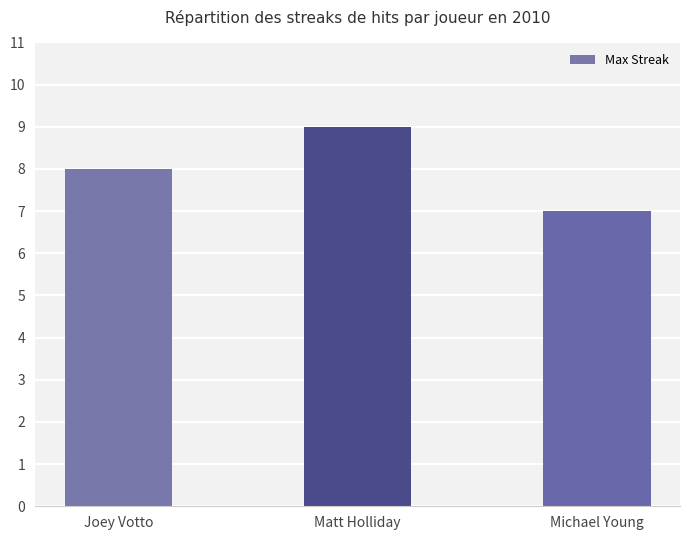

The value at Joey Votto is 8. True or false?

True